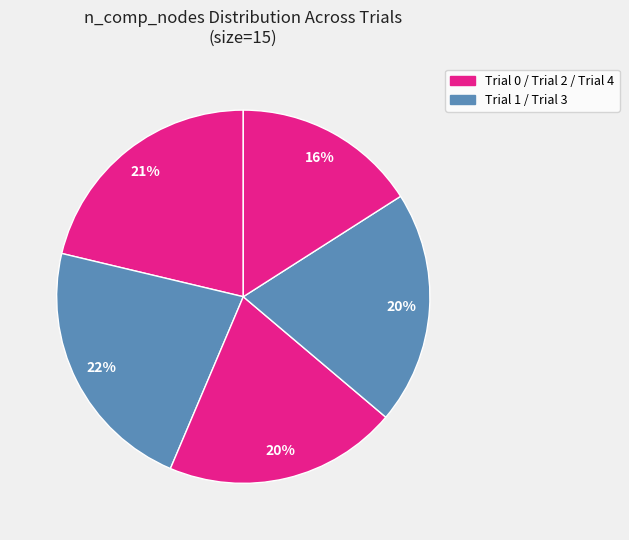

How many segments does this pie chart have?

5